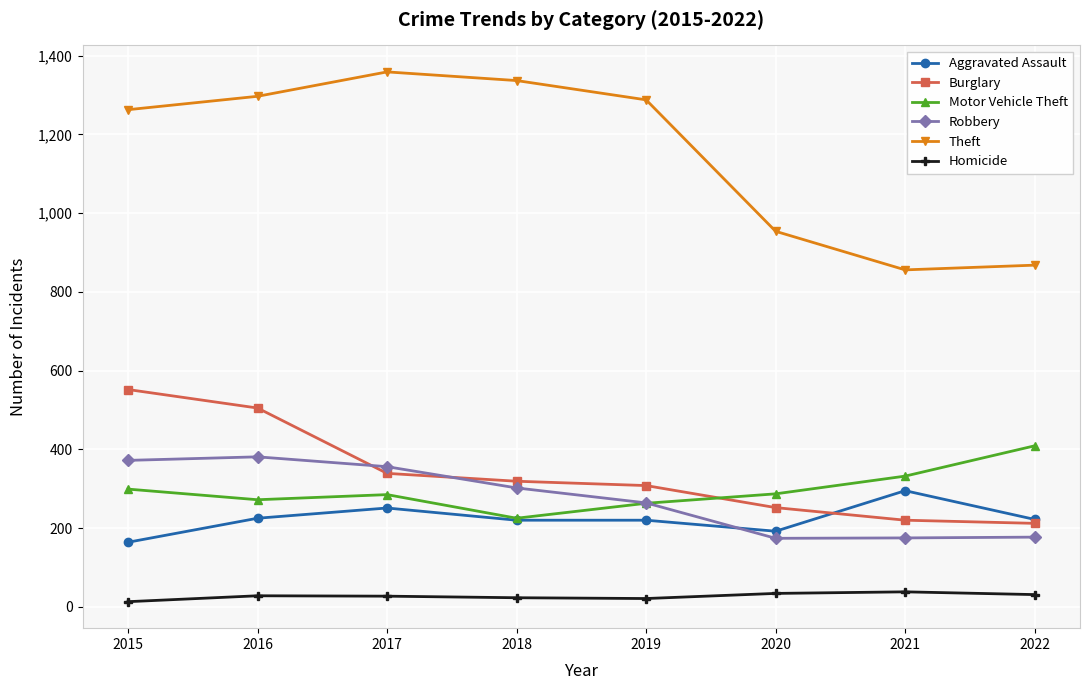

Rank the series by their maximum value, from lowest to highest.

Homicide, Aggravated Assault, Robbery, Motor Vehicle Theft, Burglary, Theft